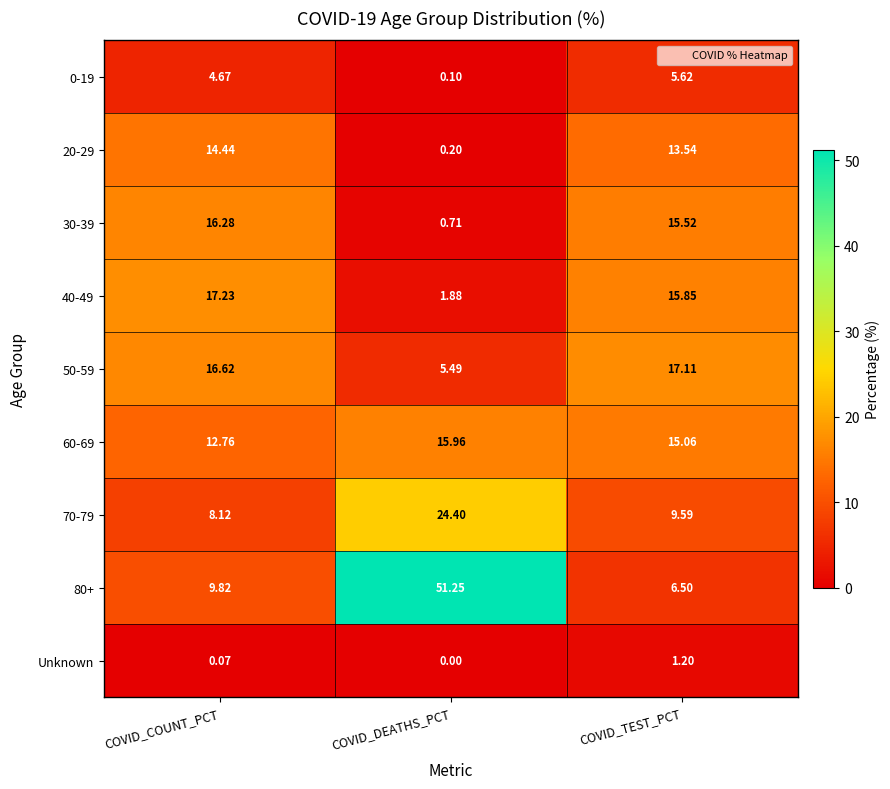

Rank the categories by 50-59 value from lowest to highest.

COVID_DEATHS_PCT, COVID_COUNT_PCT, COVID_TEST_PCT